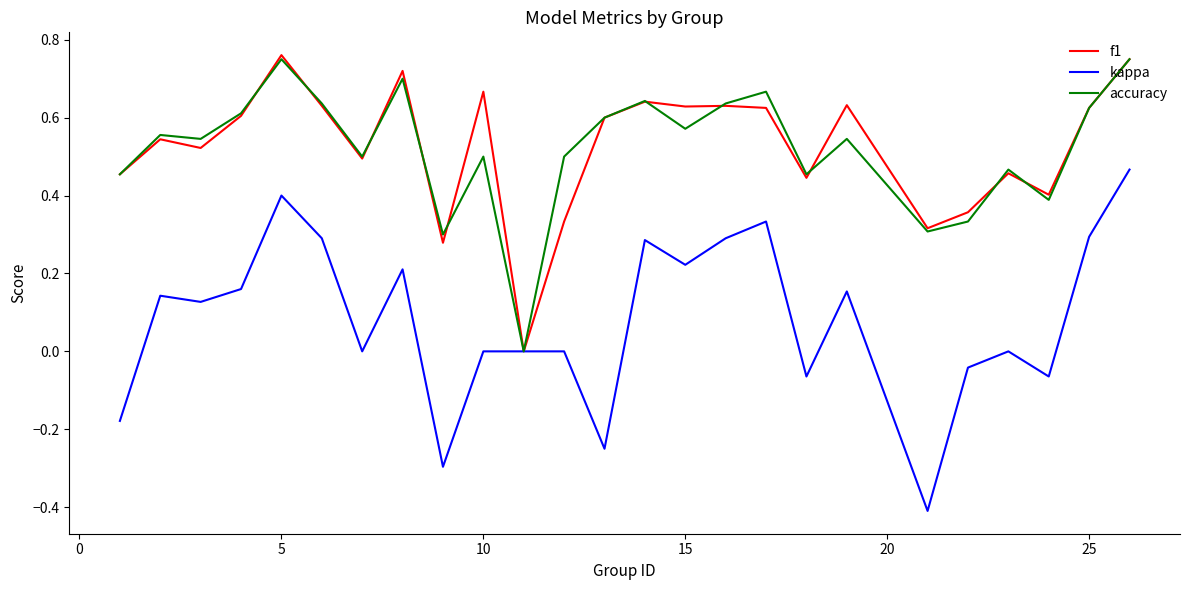

Which series has the widest spread of values?

kappa